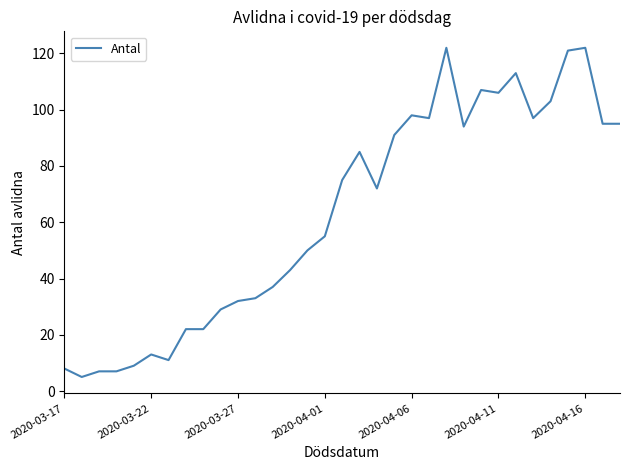

What is the greatest value displayed?

122